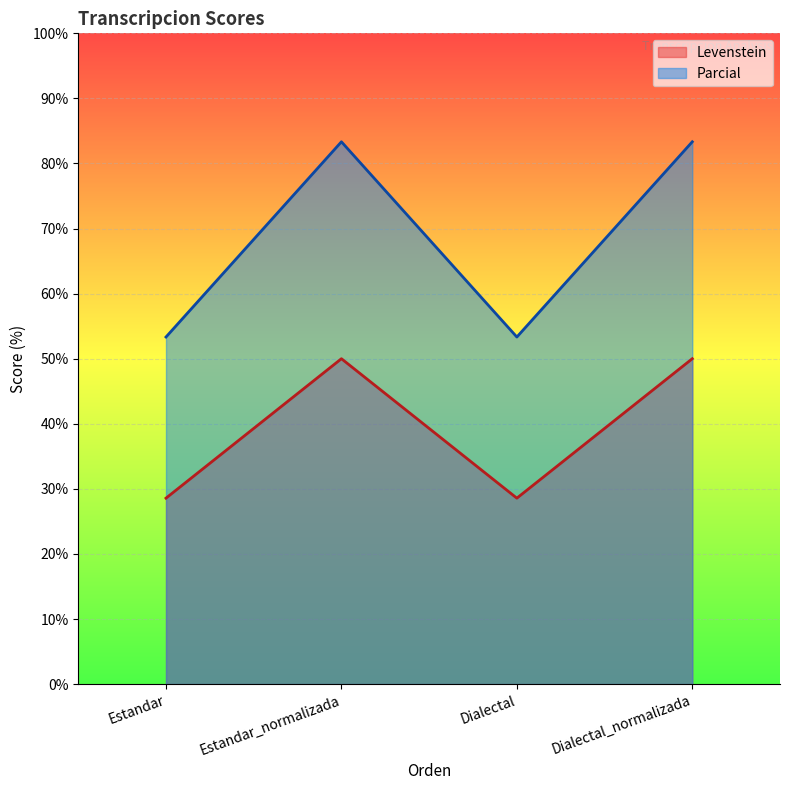

True or false: Levenstein and Parcial cross at least once.

False